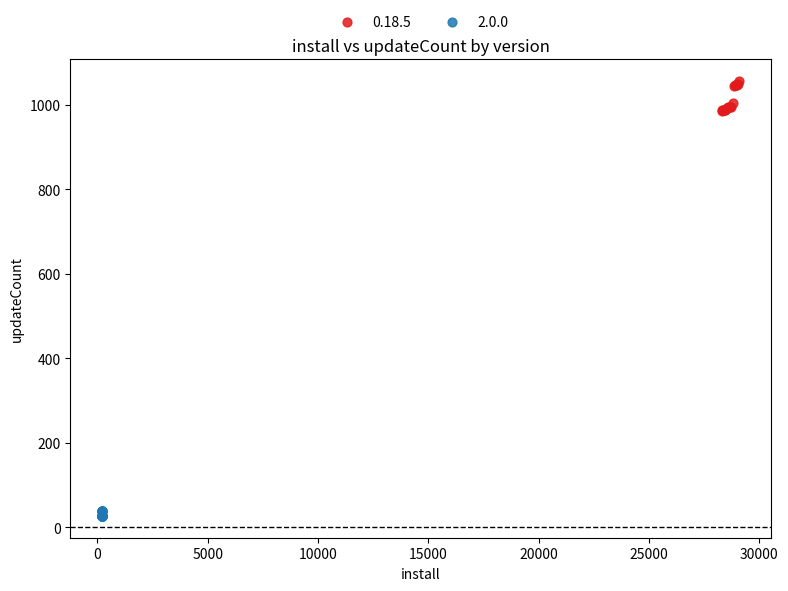

Which series reaches the maximum Y coordinate?

0.18.5